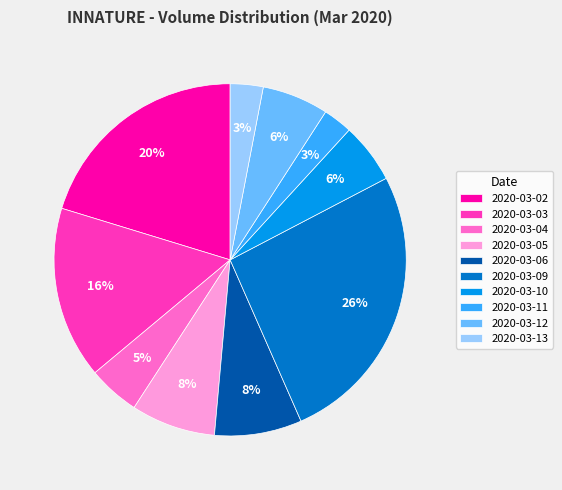

To the nearest percent, what is the combined percentage of 2020-03-11 and 2020-03-13?

6%